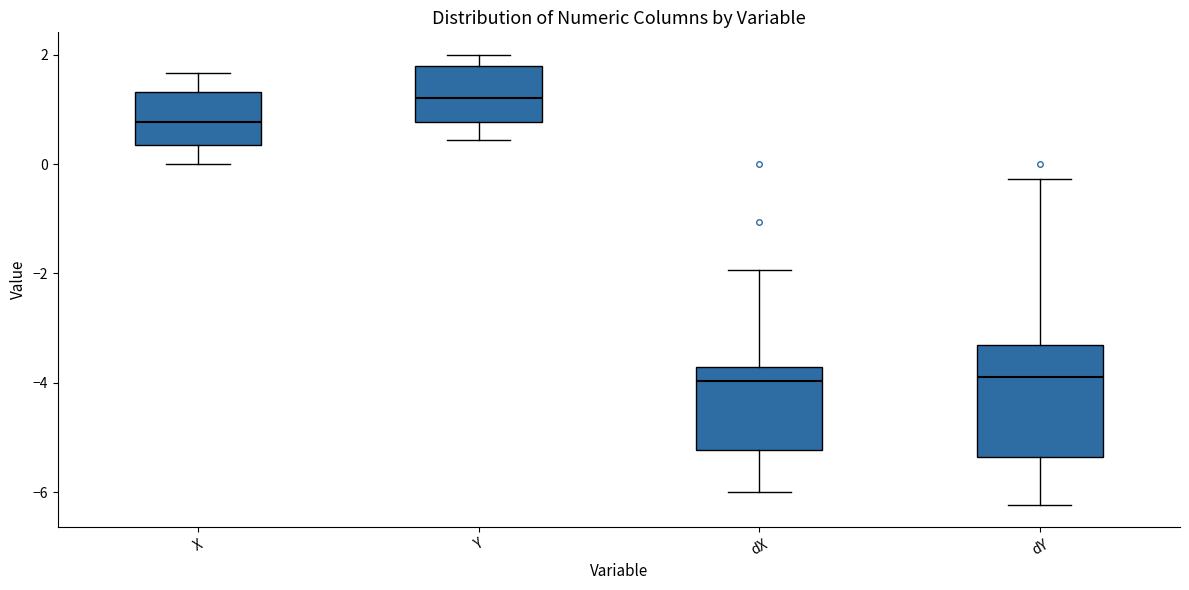

Where does the median line of the box for dX sit on the y-axis? The values are not printed on the chart, so give them approximately, as read against the axis.

-4.0